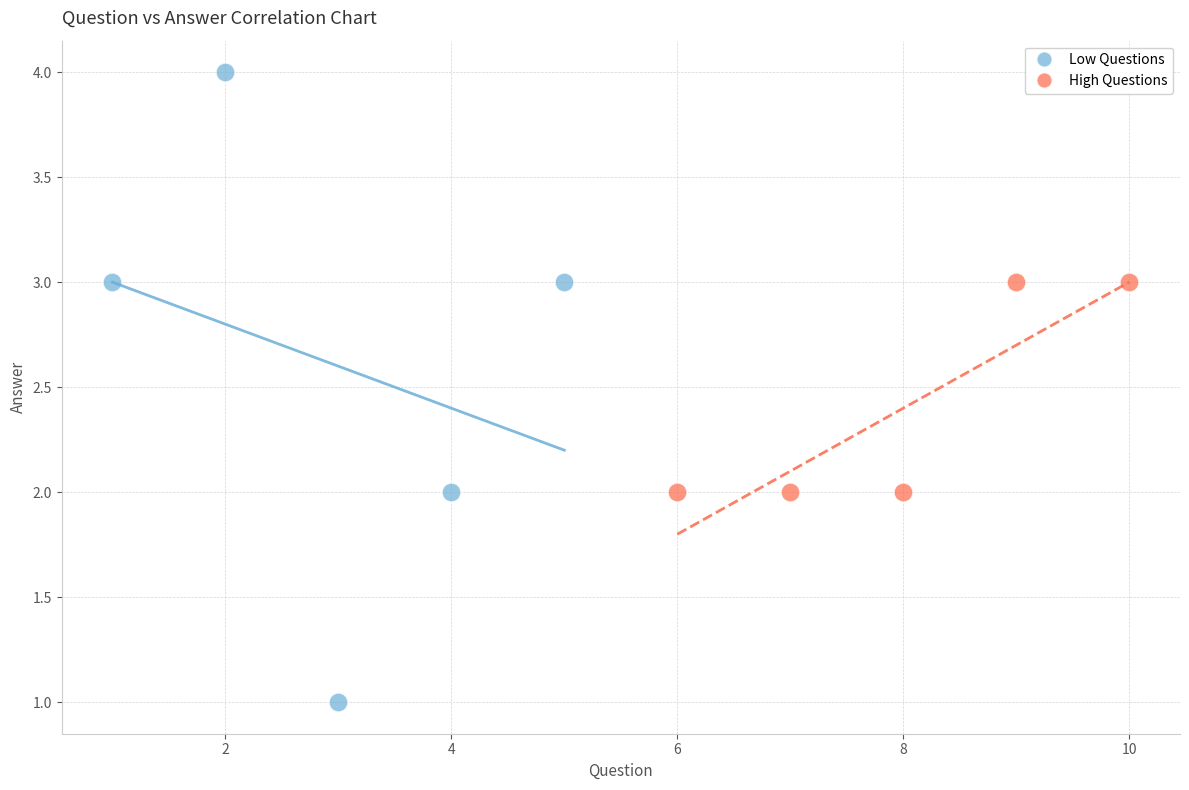

Which series reaches the minimum Y coordinate?

Low Questions